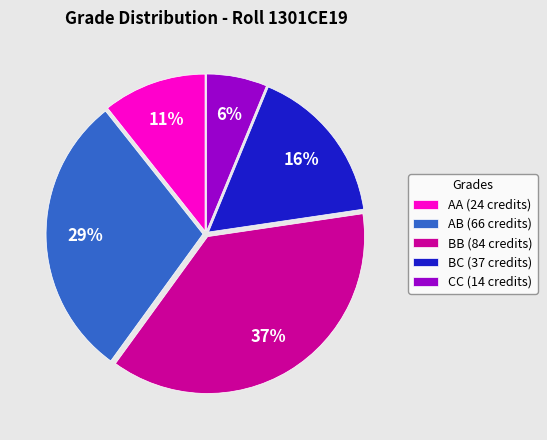

Is it true that AB (66 credits) is 29% of the pie?

True